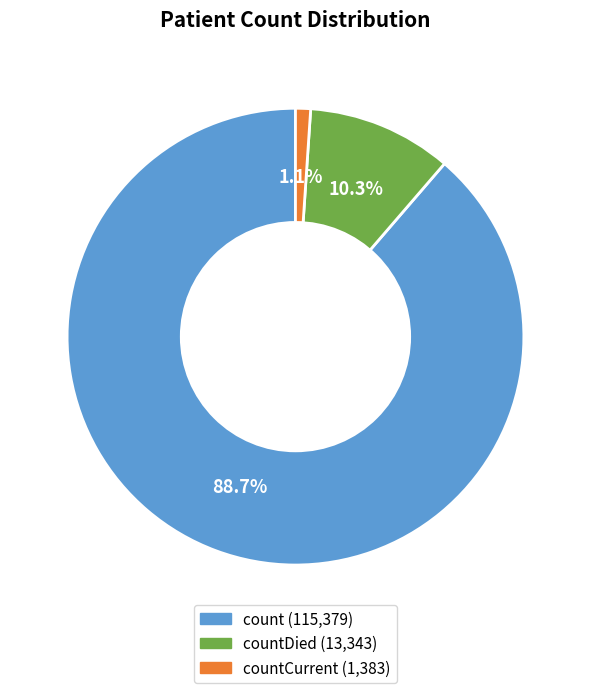

Is there a majority slice in this chart?

Yes